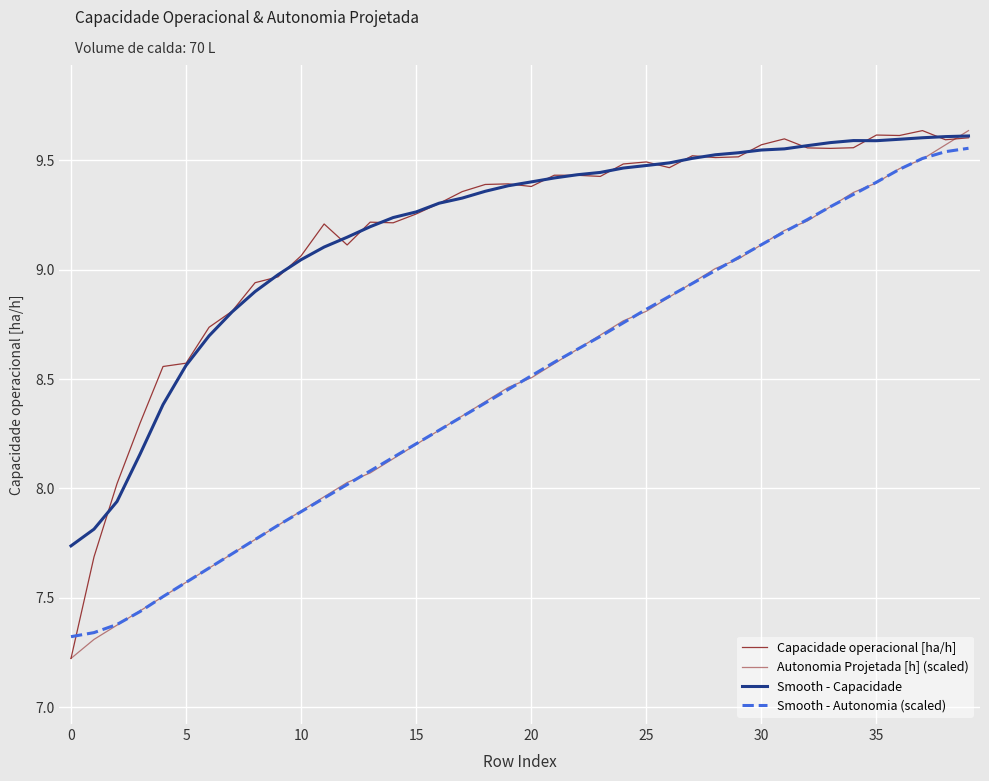

What is the difference between the maximum and second lowest values in the Smooth - Capacidade series?

1.8